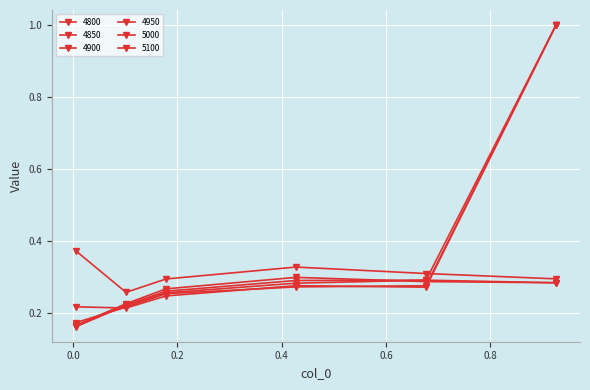

What is the label of the 4th point from the left?

0.4273972602739726